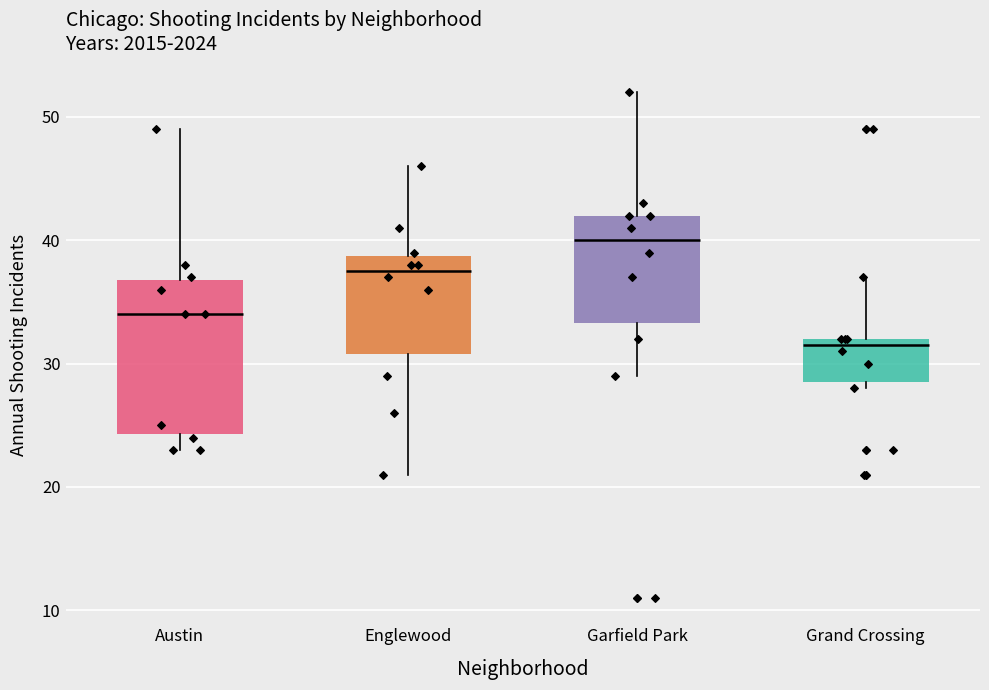

Reading left to right, transcribe this box plot: for each box, give where its median line is, the range the box spans, and where its two whiskers end, as read against the y-axis. The values are not printed on the chart, so give them approximately, as read against the axis.

Austin: median 34, box 24 to 37, whiskers 23 to 49
Englewood: median 38, box 31 to 39, whiskers 21 to 46
Garfield Park: median 40, box 33 to 42, whiskers 29 to 52
Grand Crossing: median 32 (just below the box's upper edge), box 29 to 32, whiskers 28 to 37